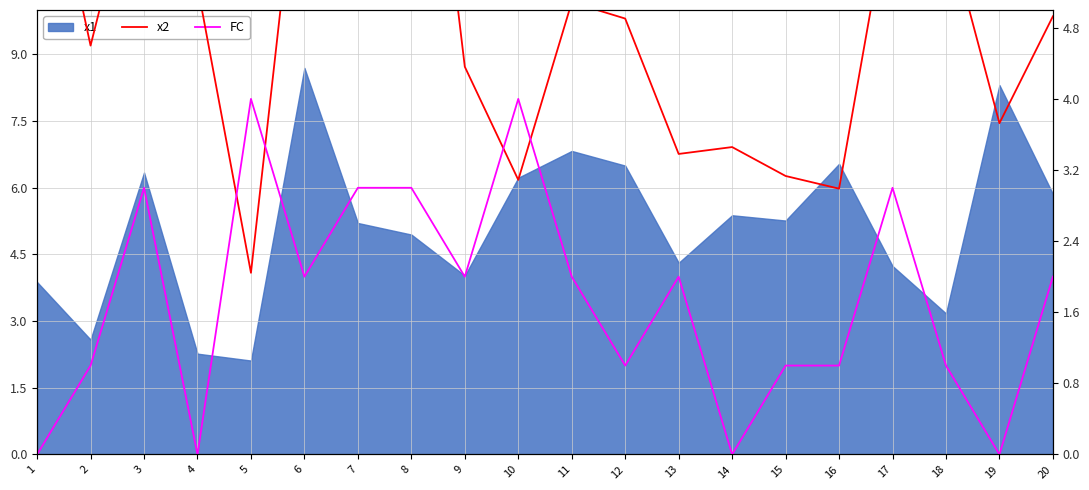

What is the difference between the second highest and second lowest values in the FC series?

4.0